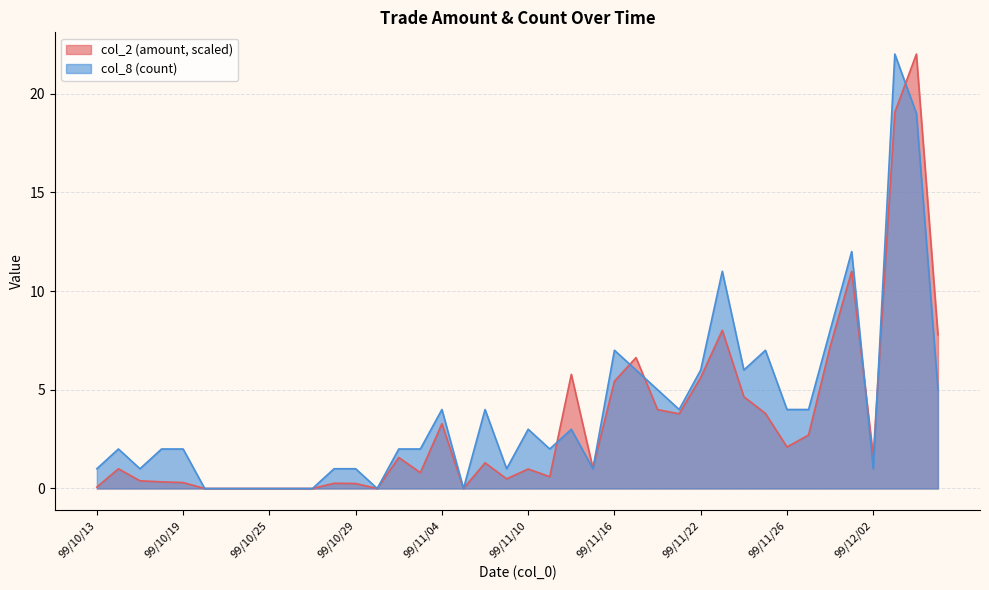

What is the sum of the col_2 values at 99/10/15 and 99/11/19?

4.2